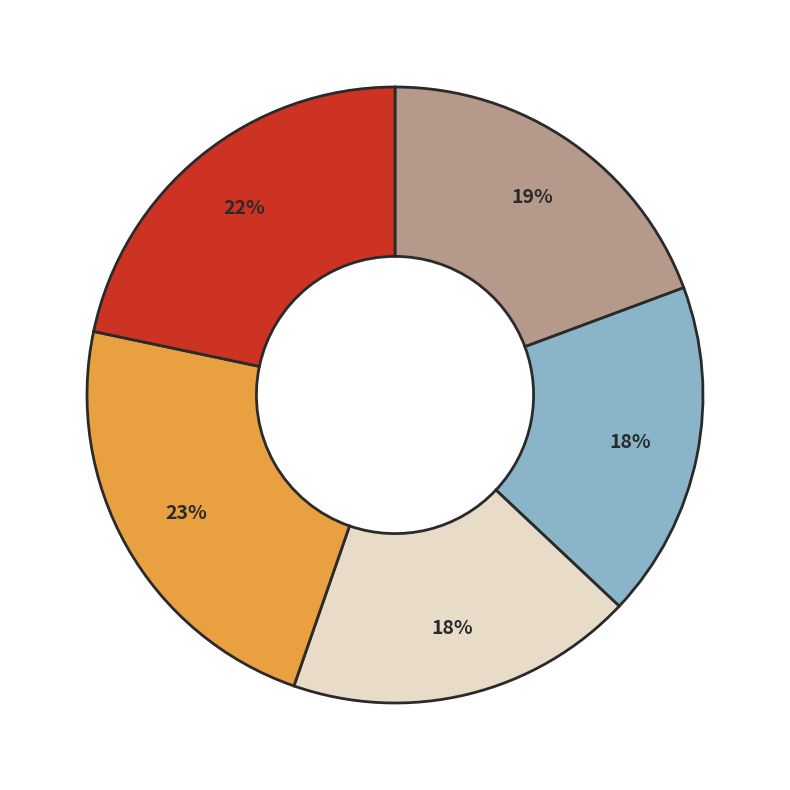

To the nearest percent, what is the average slice percentage?

20%